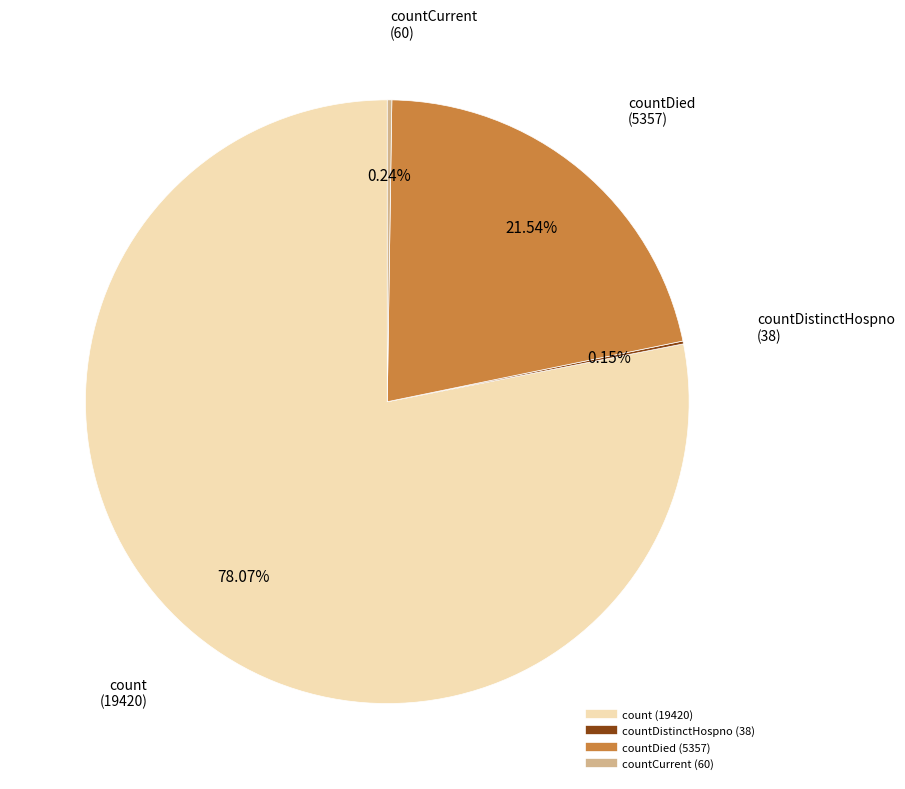

Is there any slice that represents more than half of the pie?

Yes